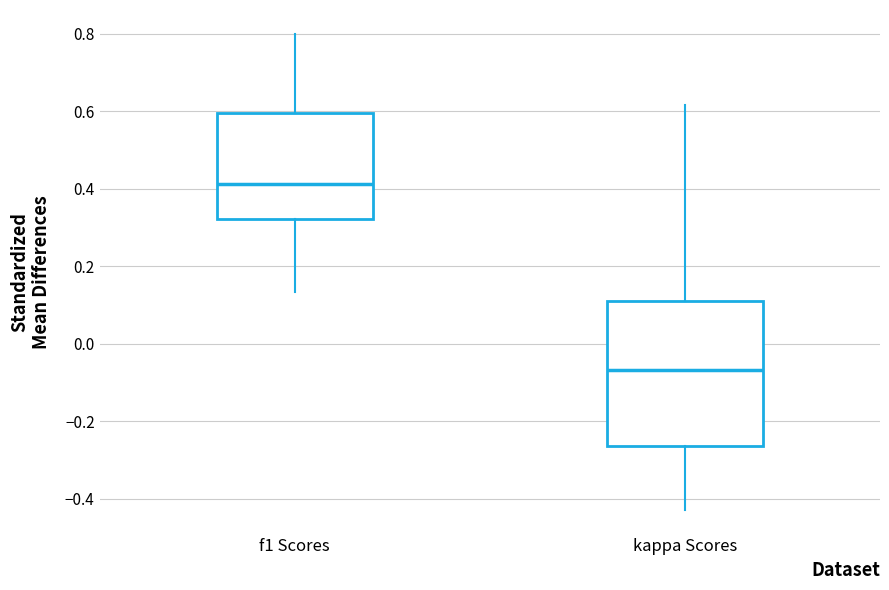

Reading left to right, read every box against the y-axis: the position of its median line, the range the box covers, and the ends of its whiskers. The values are not printed on the chart, so give them approximately, as read against the axis.

f1 Scores: median 0.42, box 0.32 to 0.60, whiskers 0.14 to 0.80
kappa Scores: median -0.06, box -0.26 to 0.12, whiskers -0.42 to 0.62